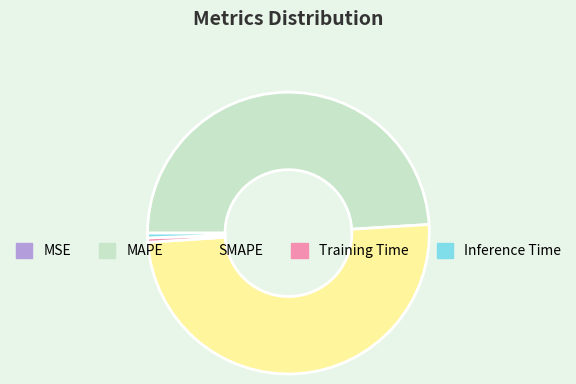

Does MAPE account for over 50% of the chart?

No